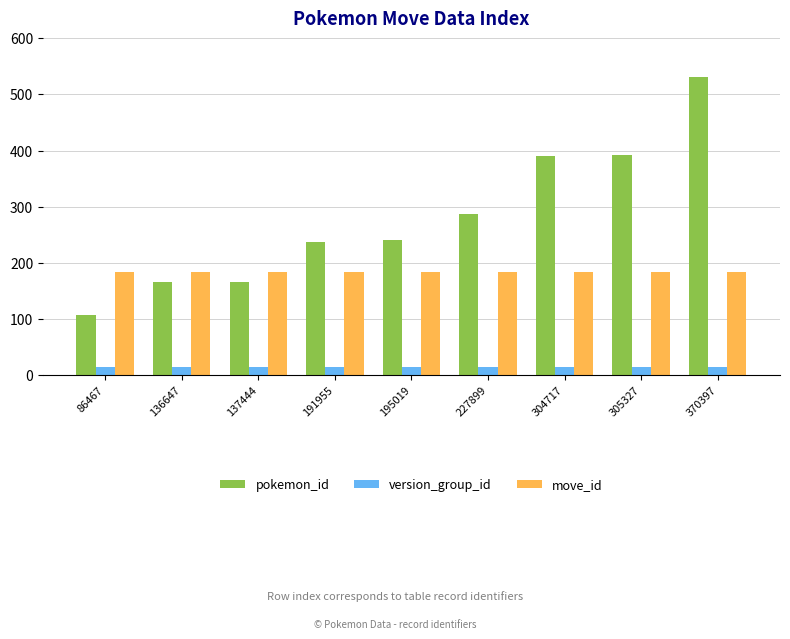

Rank the series by their maximum value, from highest to lowest.

pokemon_id, move_id, version_group_id